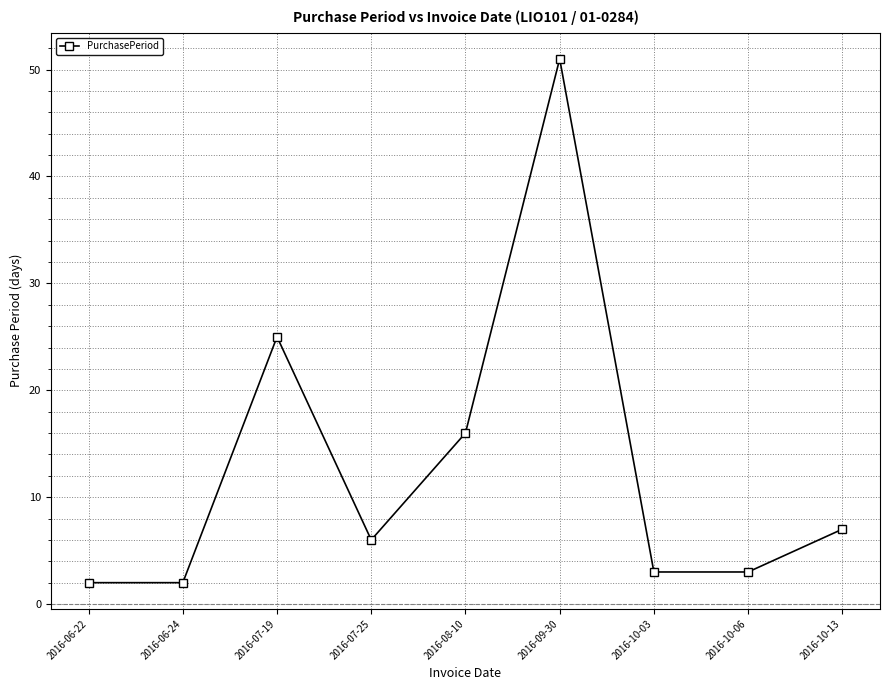

Reading left to right, what are all the values shown in this chart?

2016-06-22=2	2016-06-24=2	2016-07-19=25	2016-07-25=6	2016-08-10=16	2016-09-30=51	2016-10-03=3	2016-10-06=3	2016-10-13=7